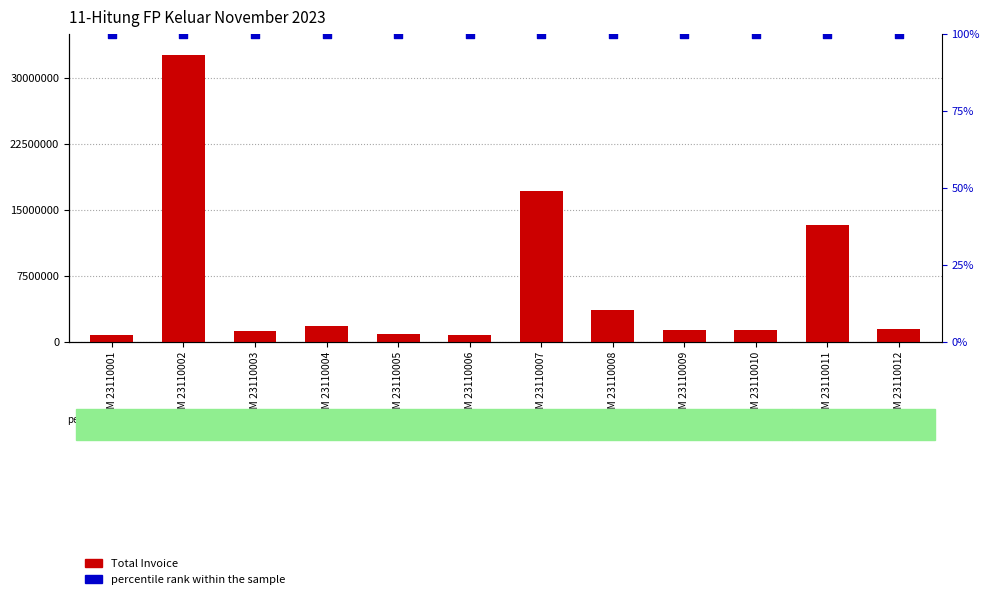

Which series contains the lowest Y value?

percentile rank within the sample